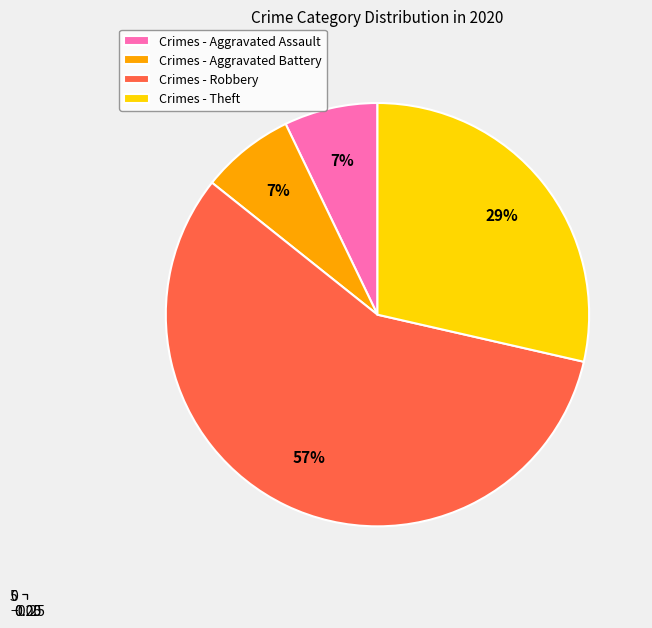

True or false: Aggravated Assault accounts for 7% of the total.

True